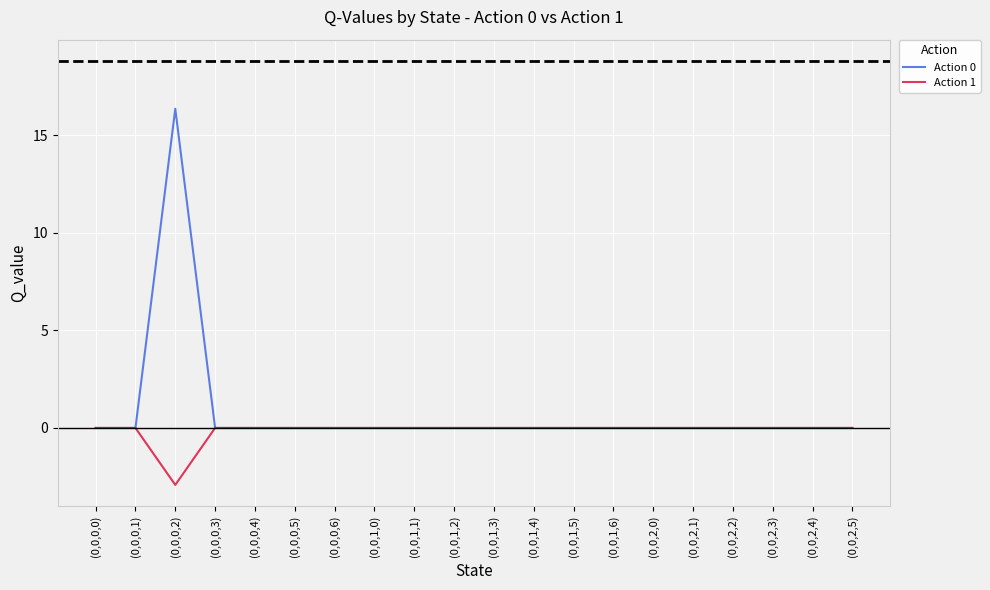

Is the value of Action 1 at (0,0,1,6) greater than the value of Action 0 at (0,0,0,2)?

No